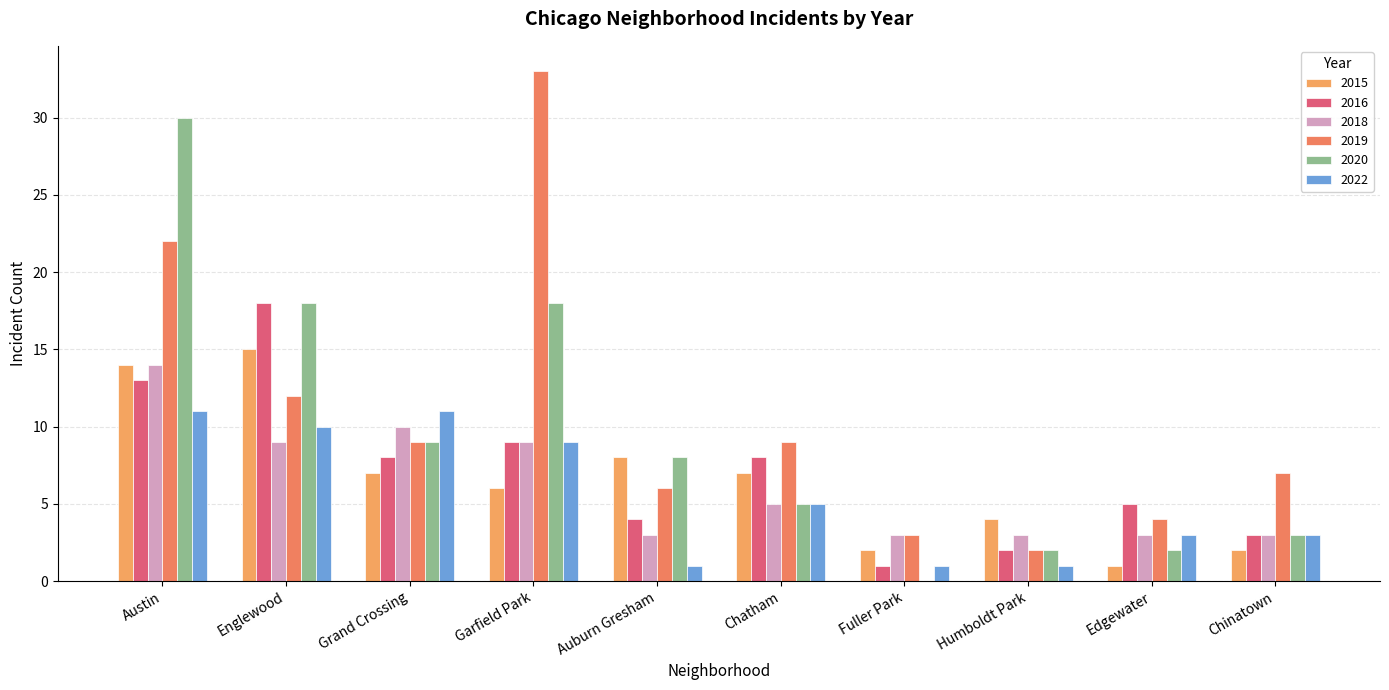

Which series has the widest spread of values?

2019